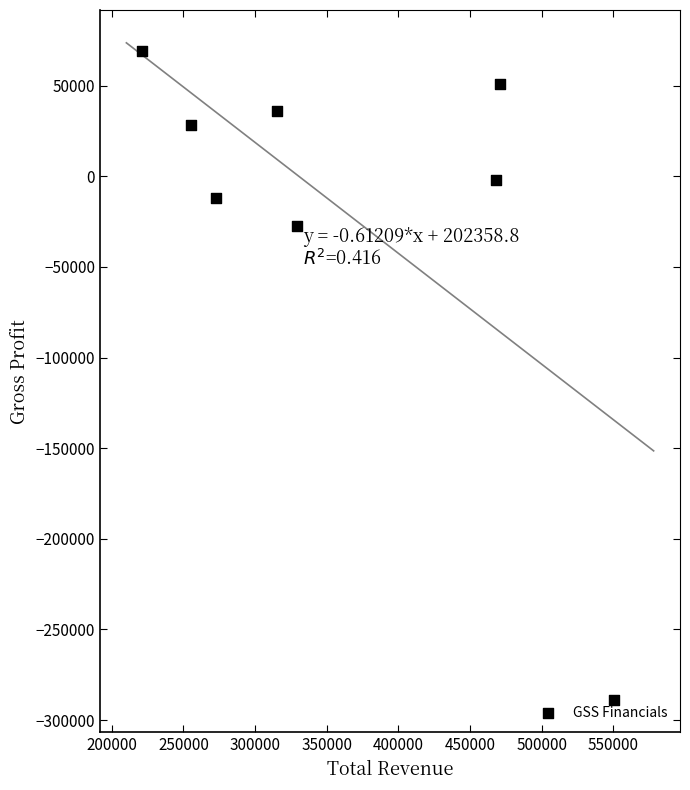

What is the range of Y values (max minus min)?

357600